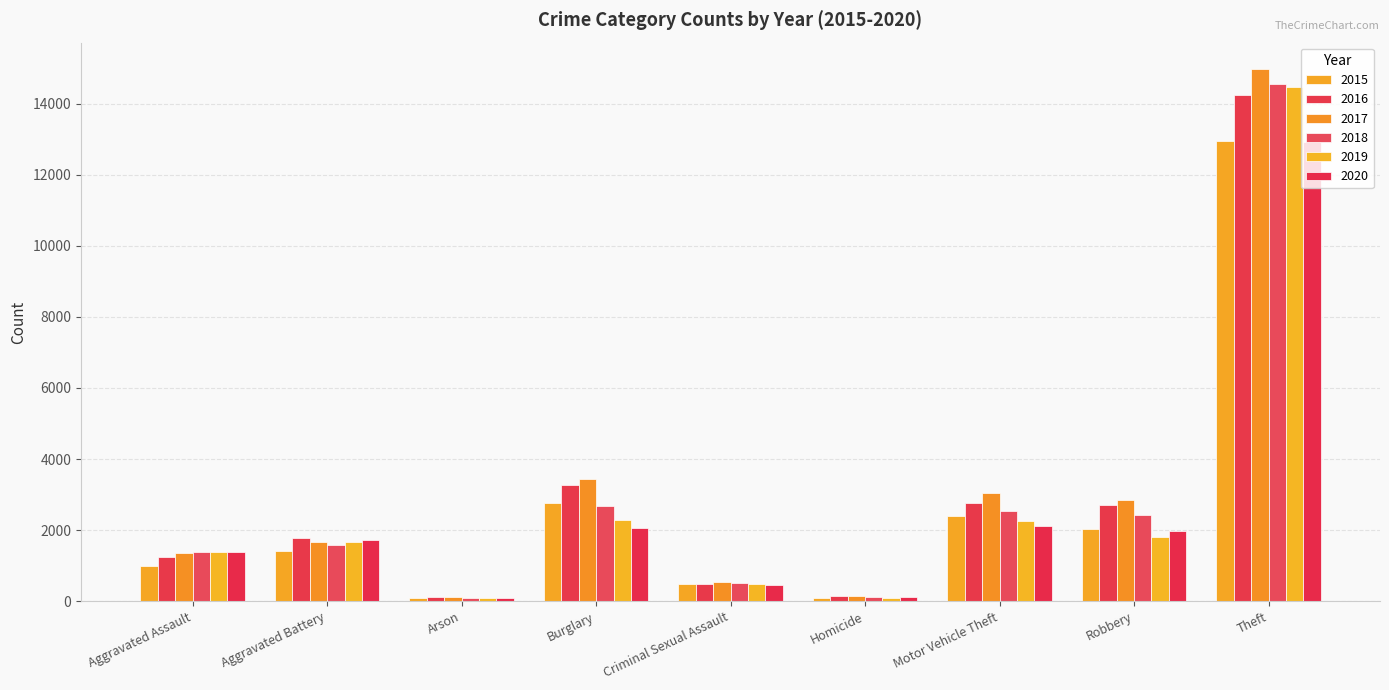

List the labels in order of 2020 value, smallest first.

Arson, Homicide, Criminal Sexual Assault, Aggravated Assault, Aggravated Battery, Robbery, Burglary, Motor Vehicle Theft, Theft